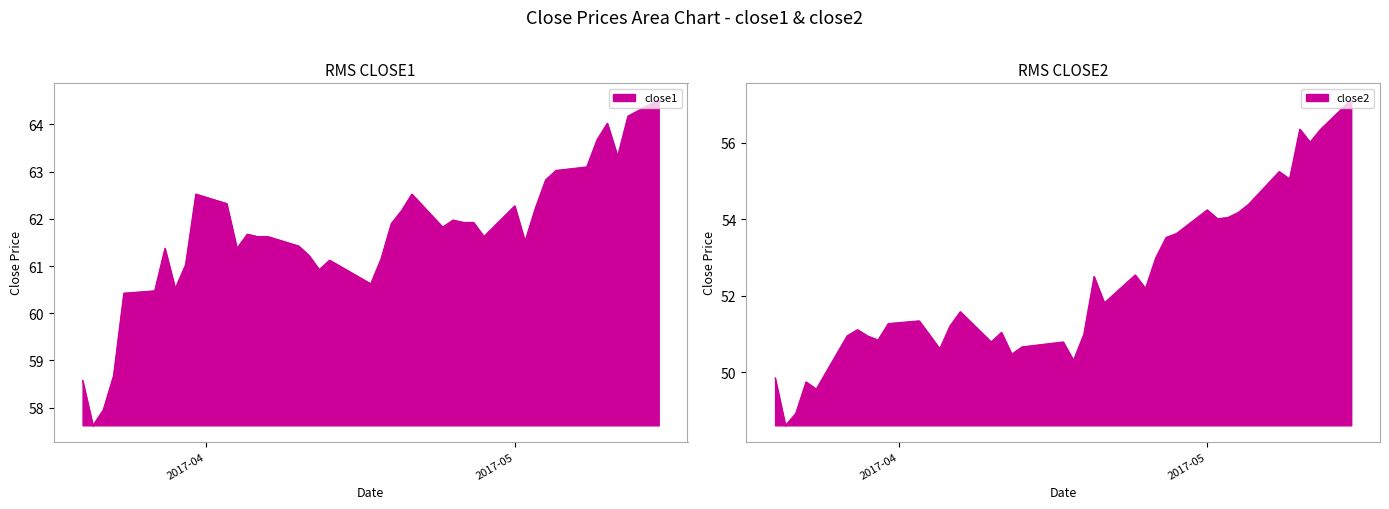

Rank the series by their average value, from highest to lowest.

close1, close2